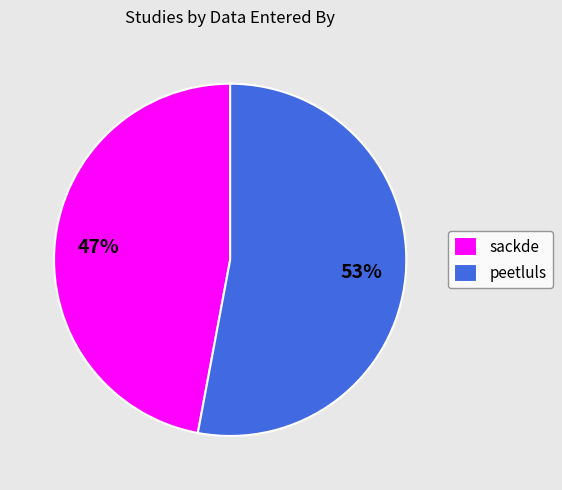

Which category has the smallest portion of the pie?

sackde